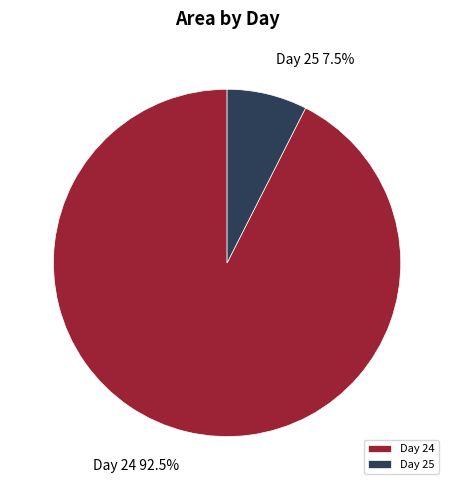

How many segments does this pie chart have?

2